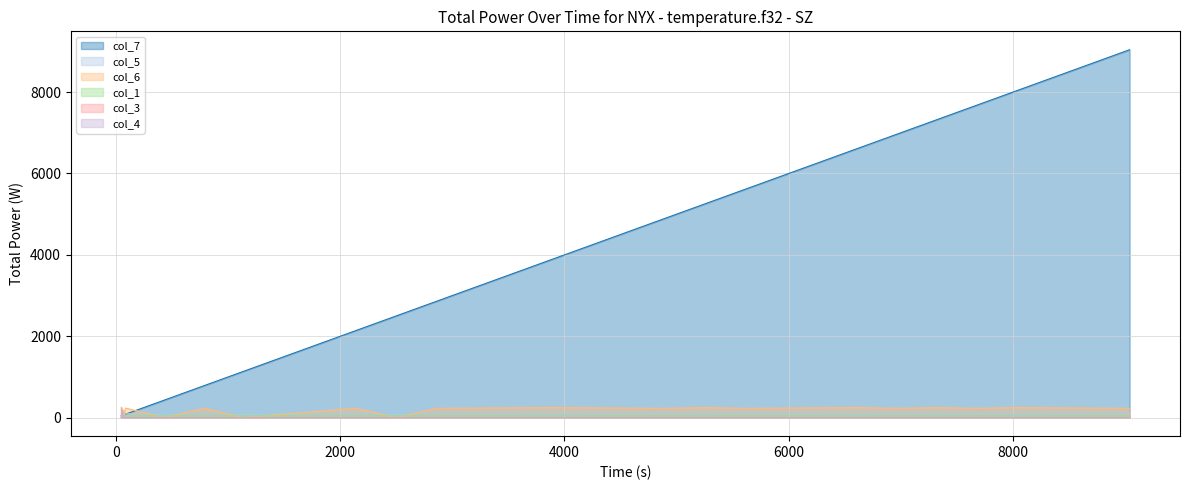

Where is col_4 nearest to the value 103?

52